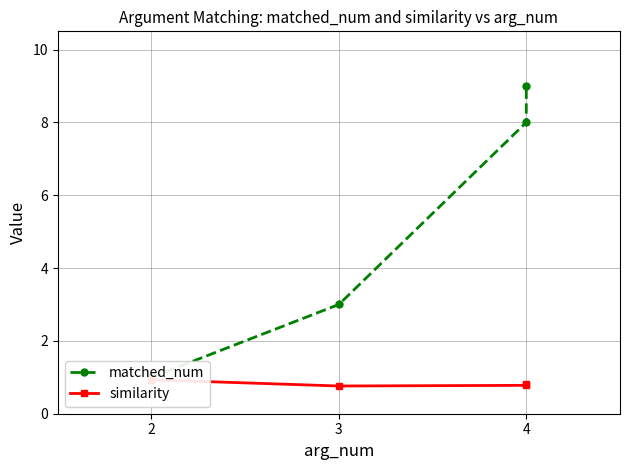

What are all the series names shown in the legend?

matched_num, similarity